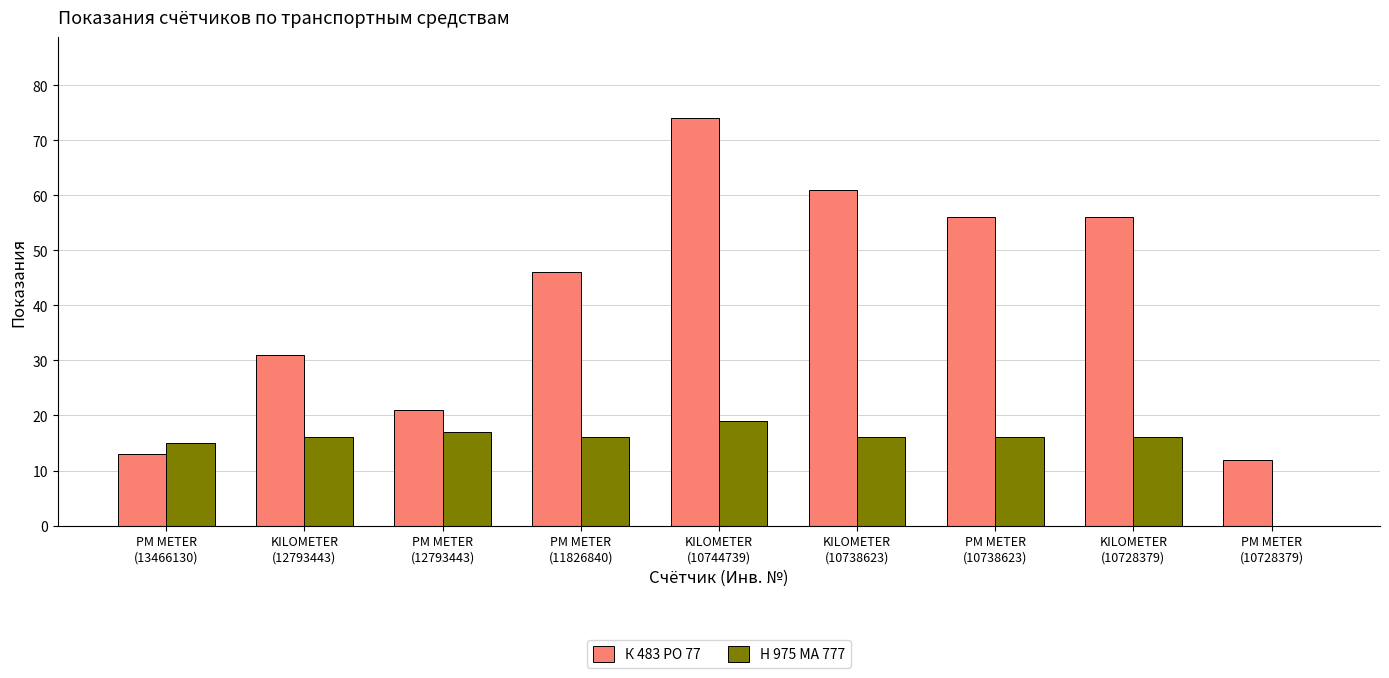

What is the highest value of the К 483 РО 77 series?

74